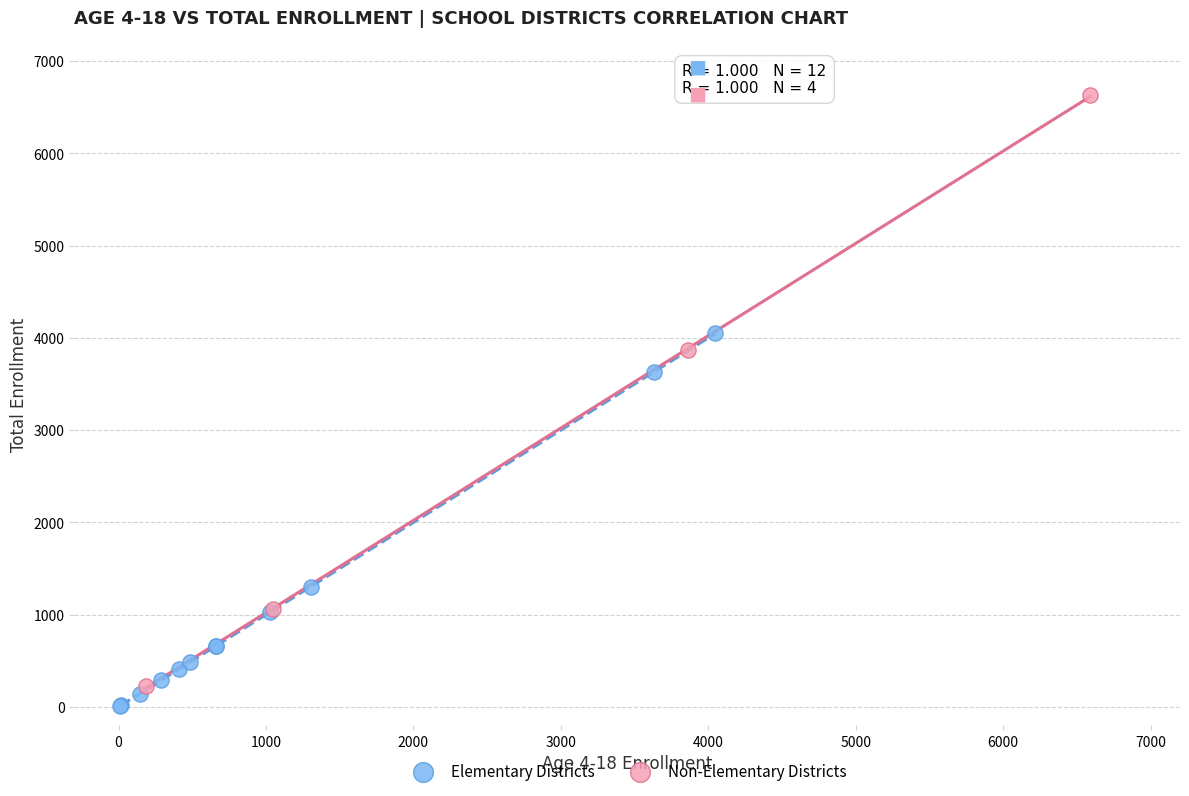

Which series has the largest Y range (max minus min)?

Non-Elementary Districts